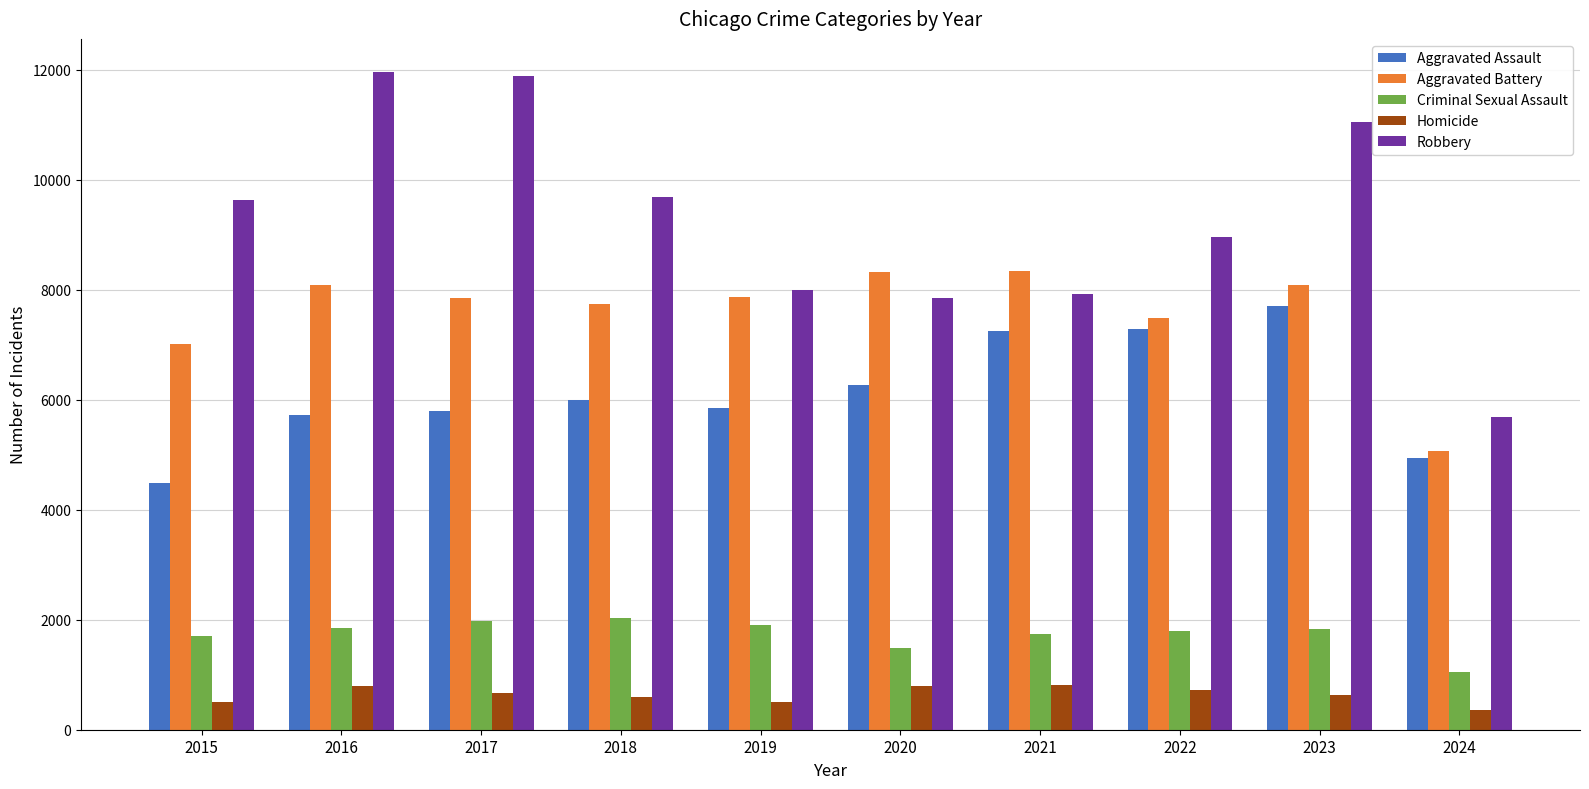

How many data points in Aggravated Battery are less than 7858?

5